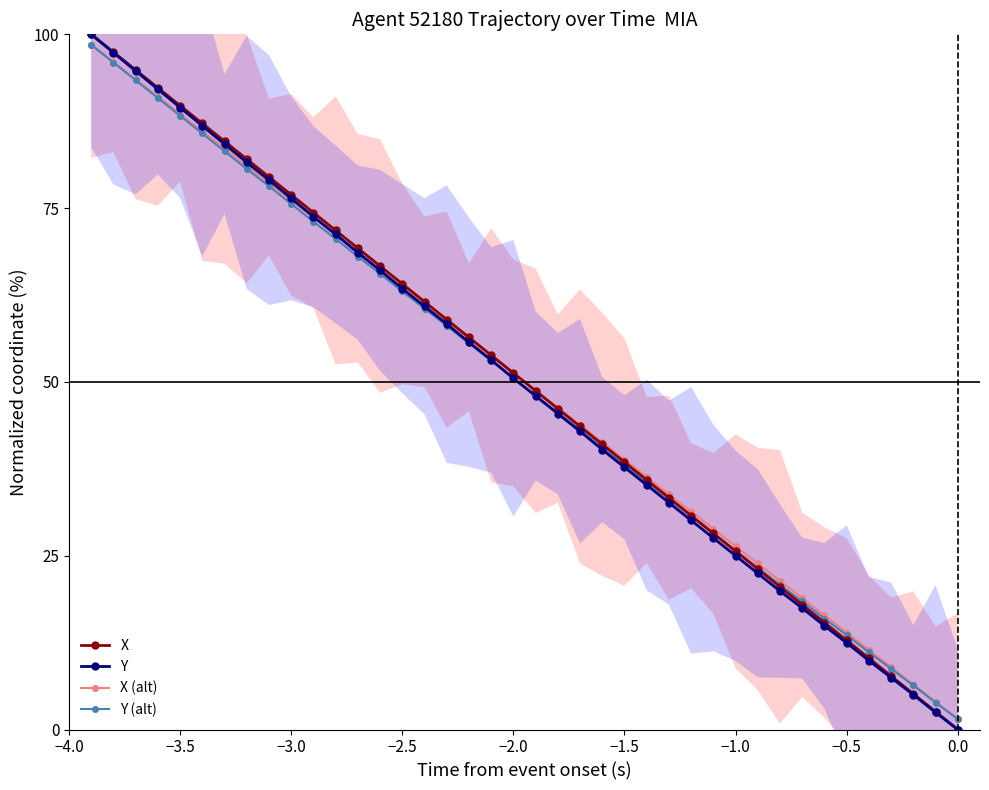

The value of Y (alt) at −2.5 is 38.9. True or false?

False